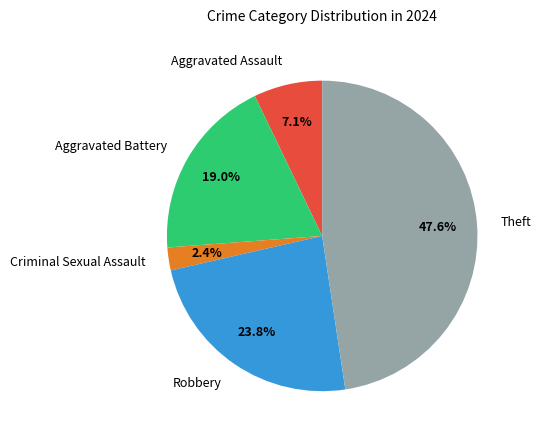

Which has a higher value, Aggravated Battery or Theft?

Theft